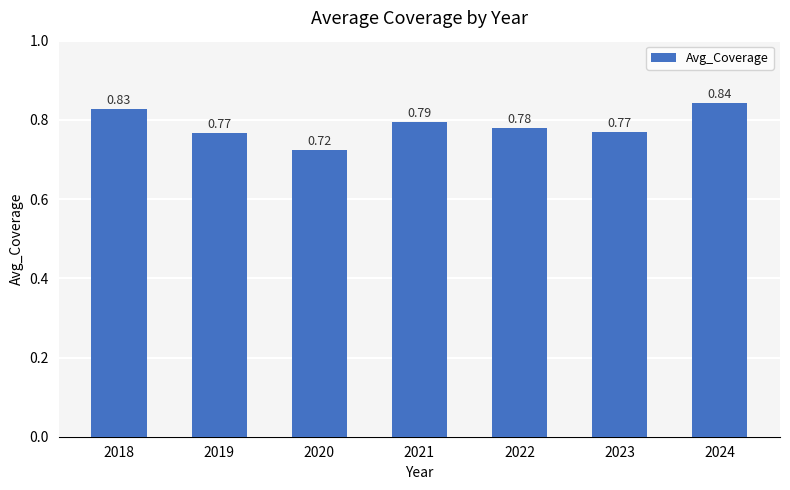

What is the sum of the values at 2018 and 2022?

1.6